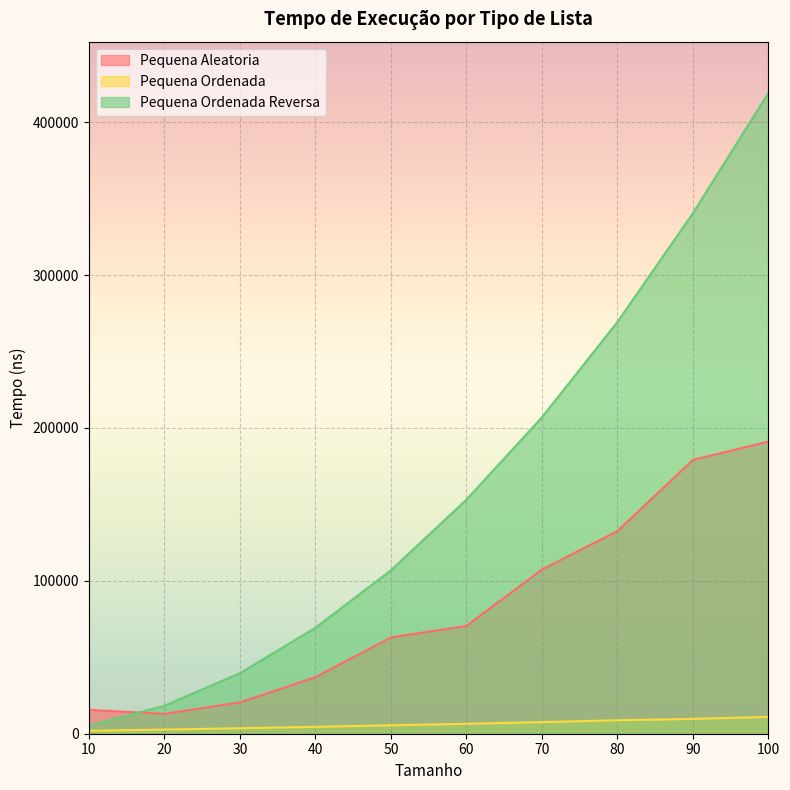

True or false: Pequena Ordenada Reversa has more than 2 points higher than both neighbors.

False